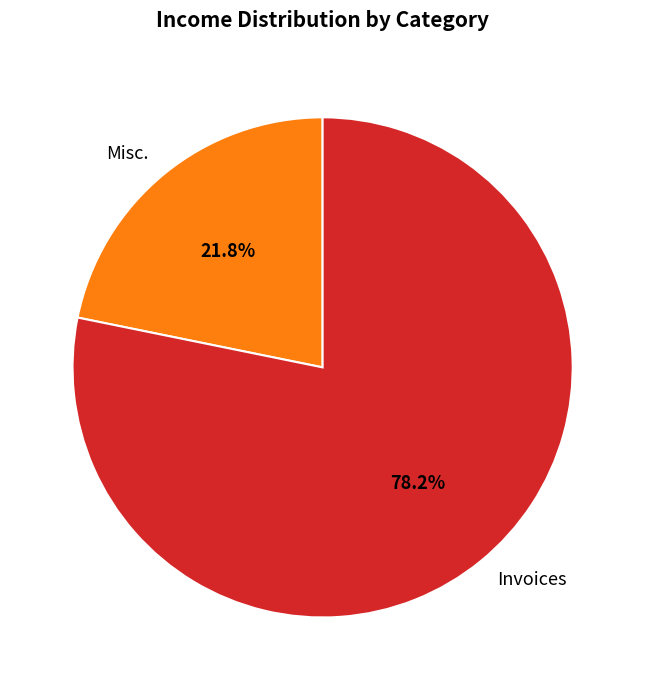

What is the ratio of the value at Misc. to the value at Invoices?

0.3